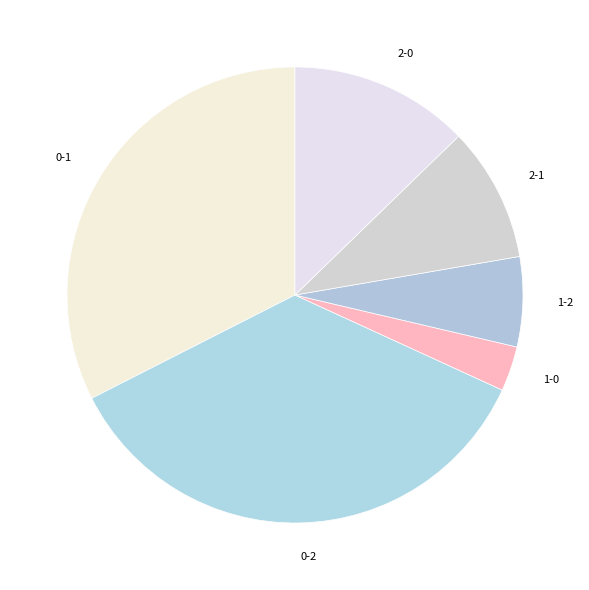

Rank the categories by value from lowest to highest.

1-0, 1-2, 2-1, 2-0, 0-1, 0-2